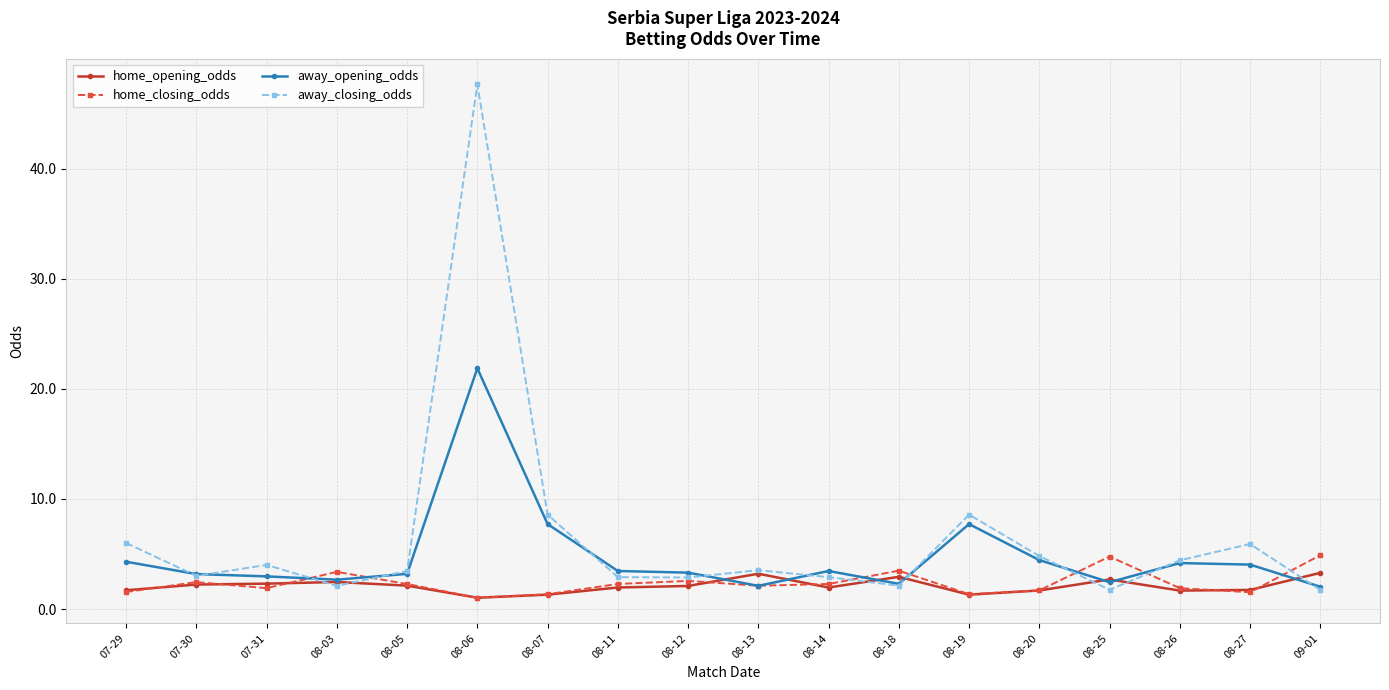

What is the difference between the home_opening_odds values at 08-12 and 08-18?

0.8